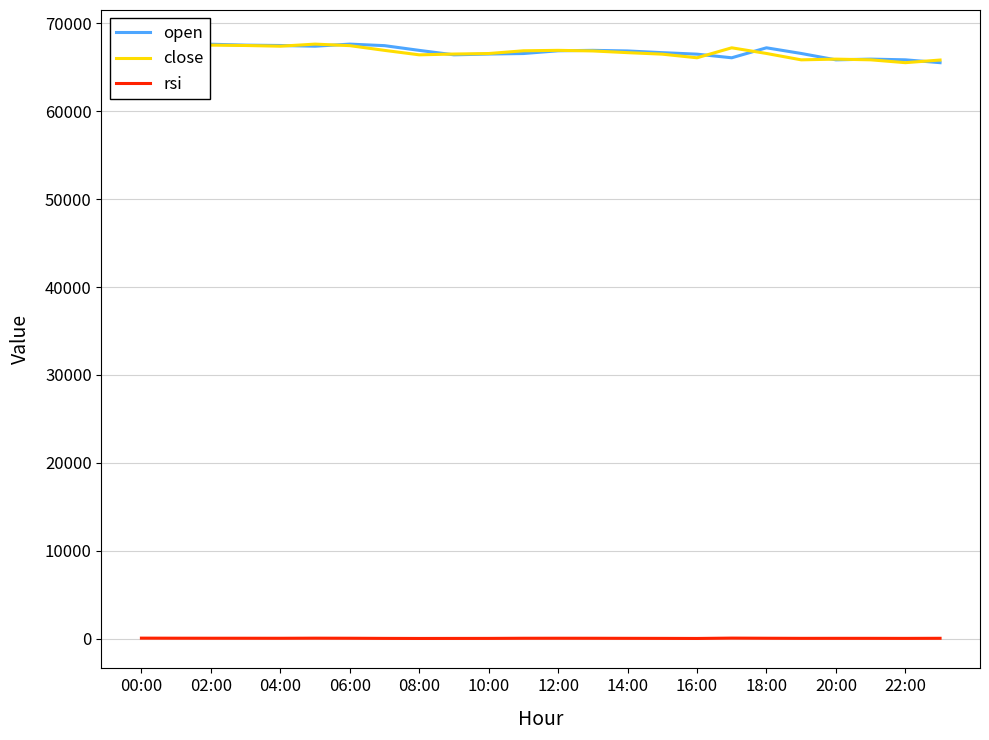

What are all the series names shown in the legend?

open, close, rsi